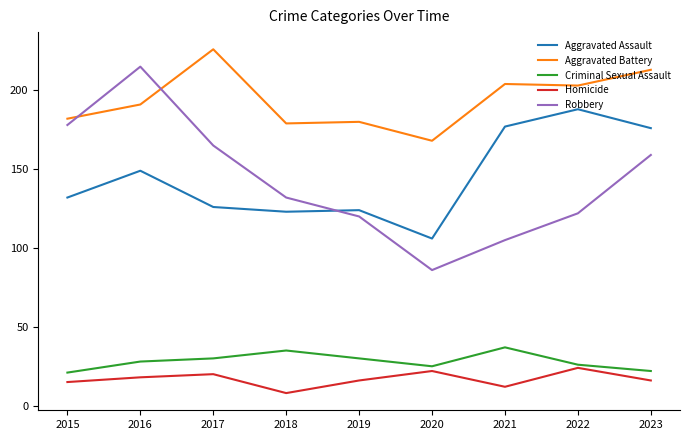

What is the difference between the Robbery values at 2023 and 2017?

6